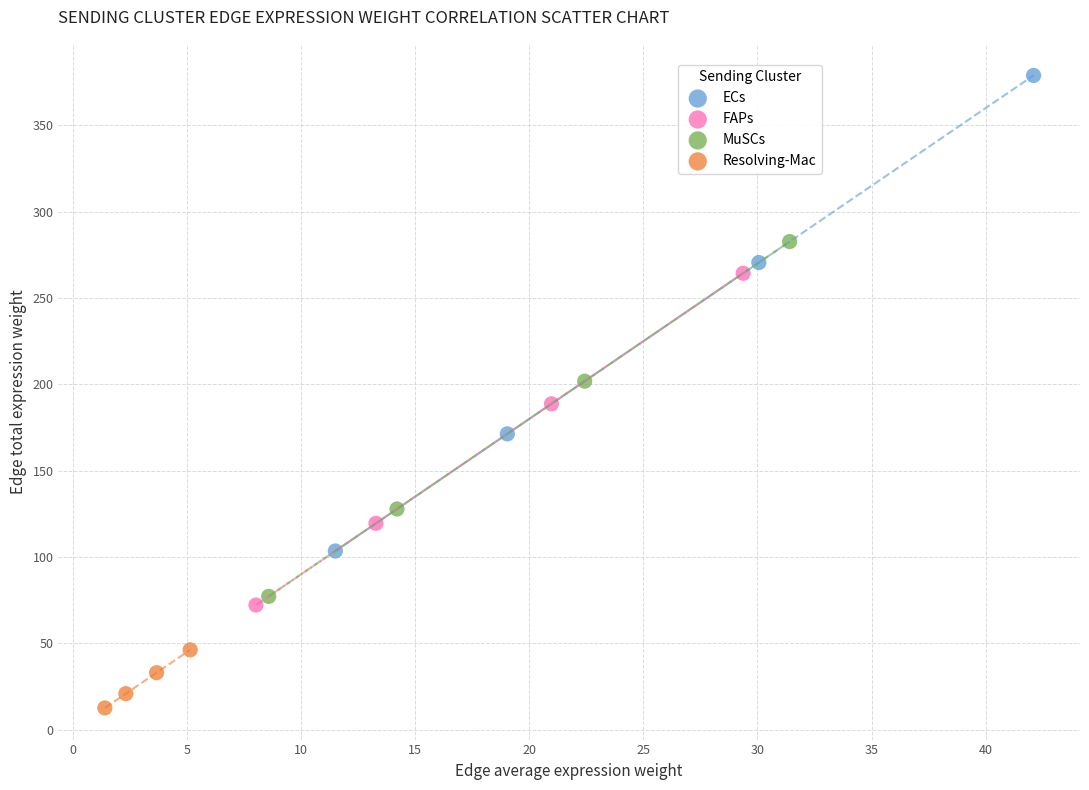

Which series contains the lowest Y value?

Resolving-Mac